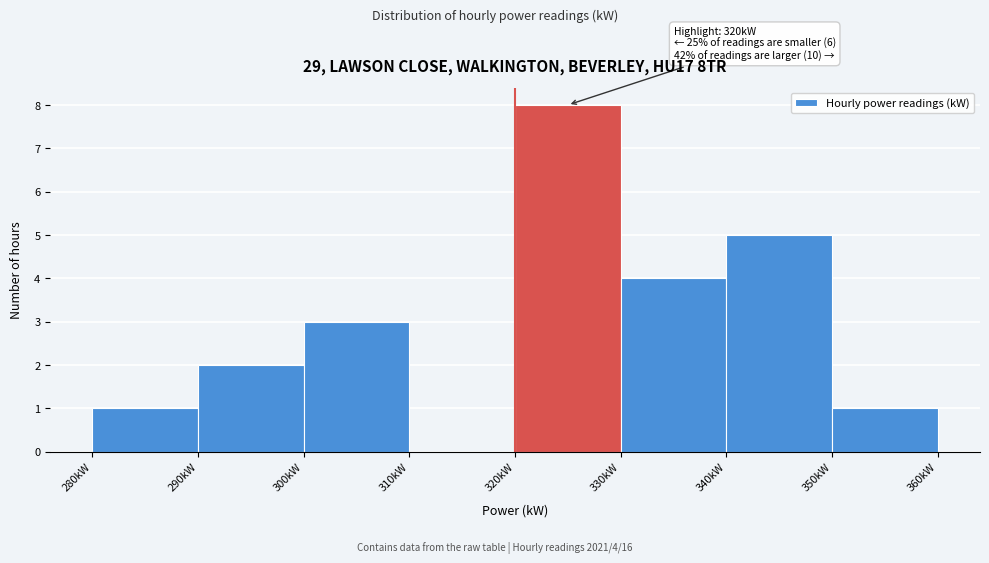

Over which range of the x-axis is the bar tallest?

320 to 330